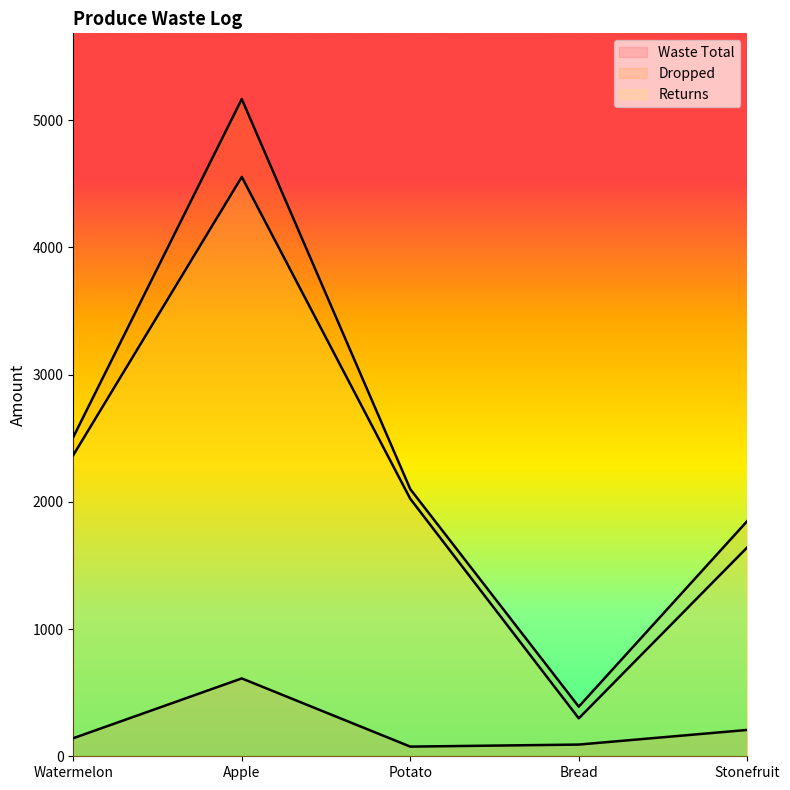

At how many categories does at least one series exceed 603?

4